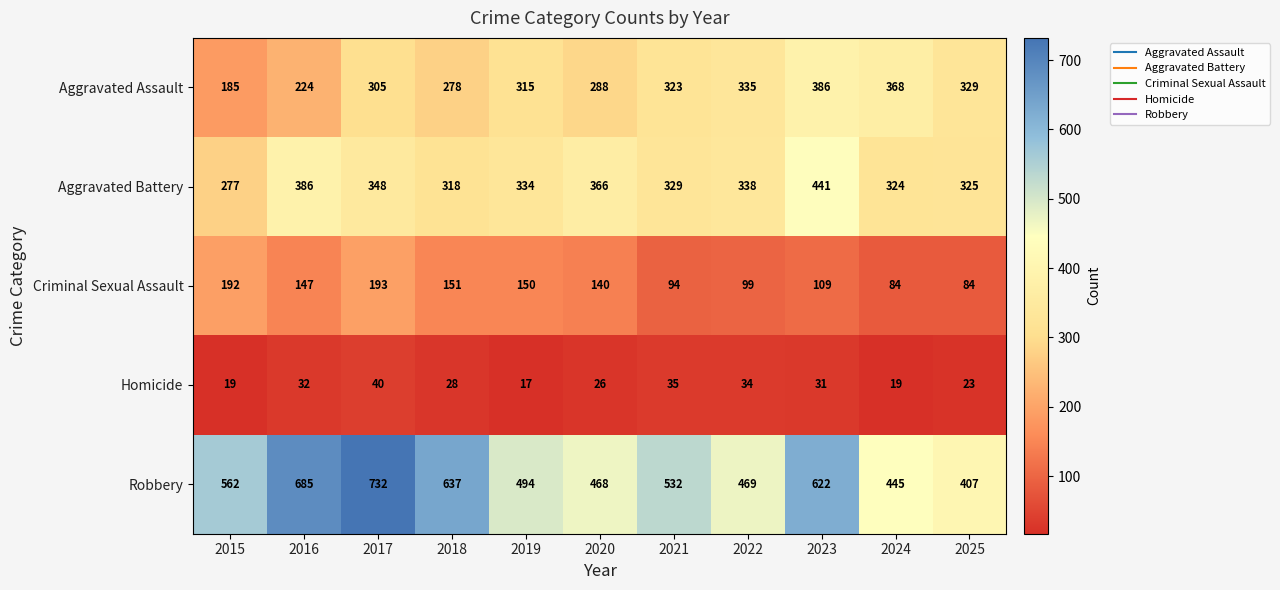

What is the minimum value shown in the chart?

17